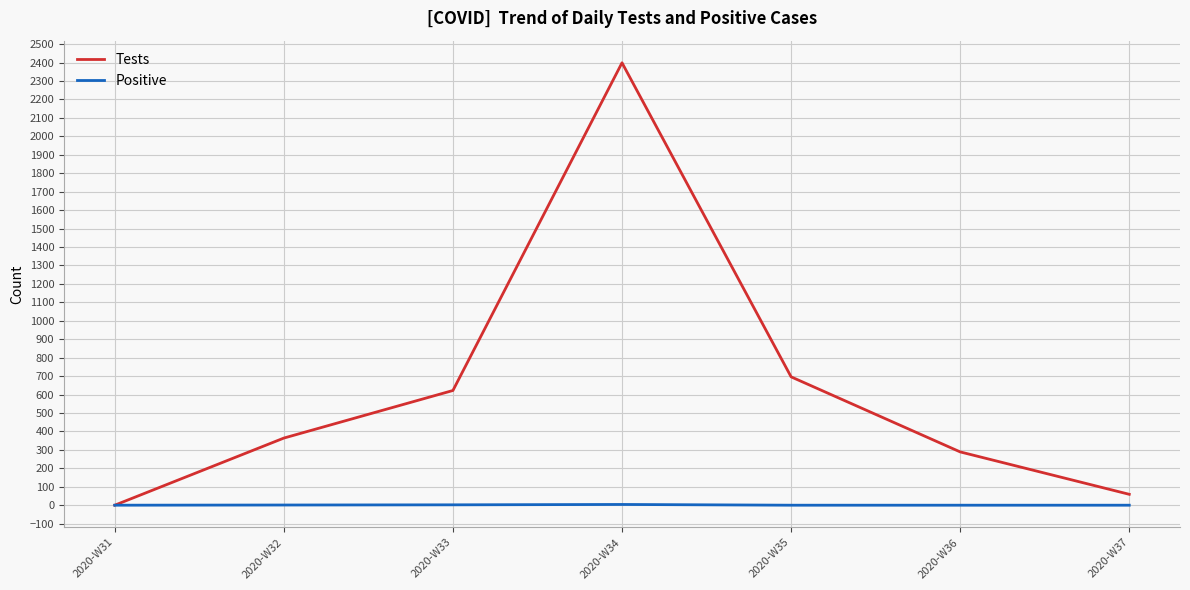

What is the difference between the Positive values at 2020-W33 and 2020-W32?

1